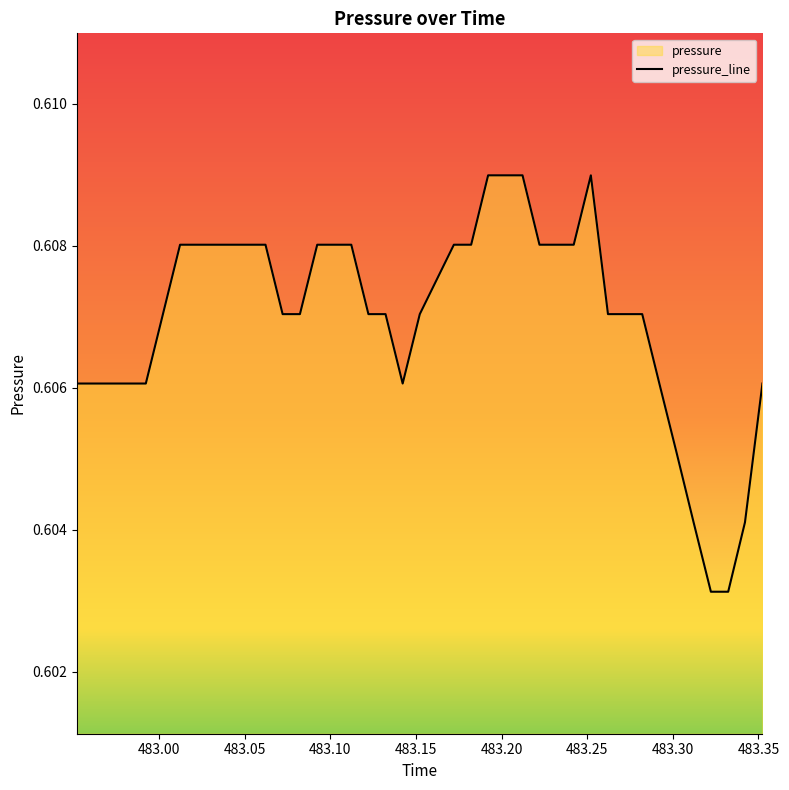

What is the value of the 25th point from the left?

0.6